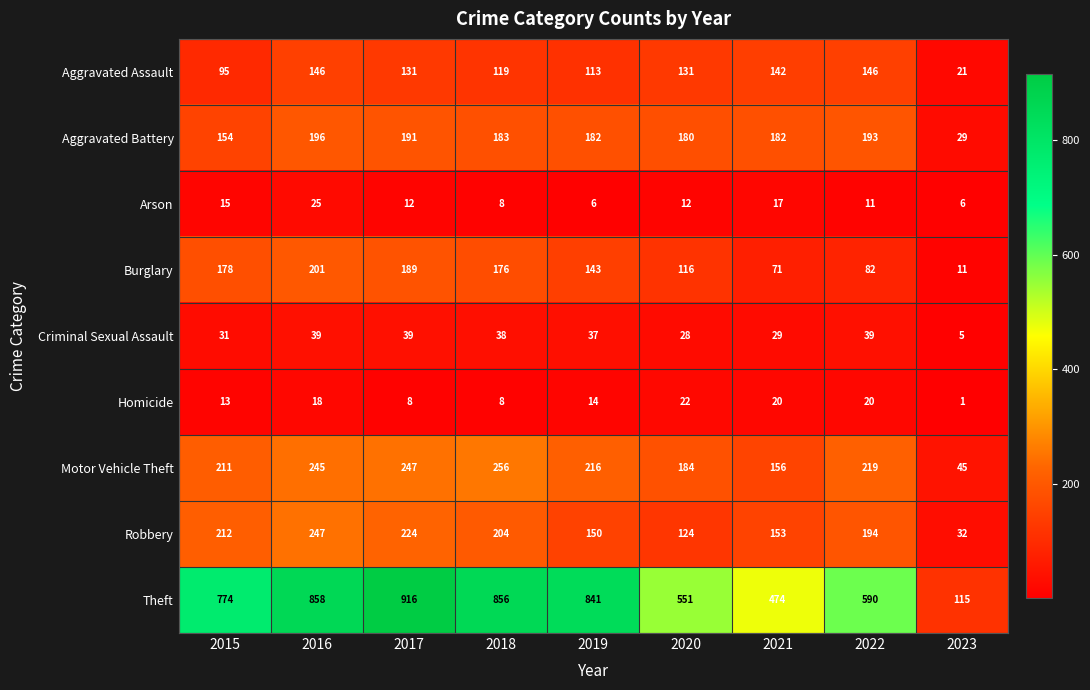

At which label is Theft closest to 515?

2020